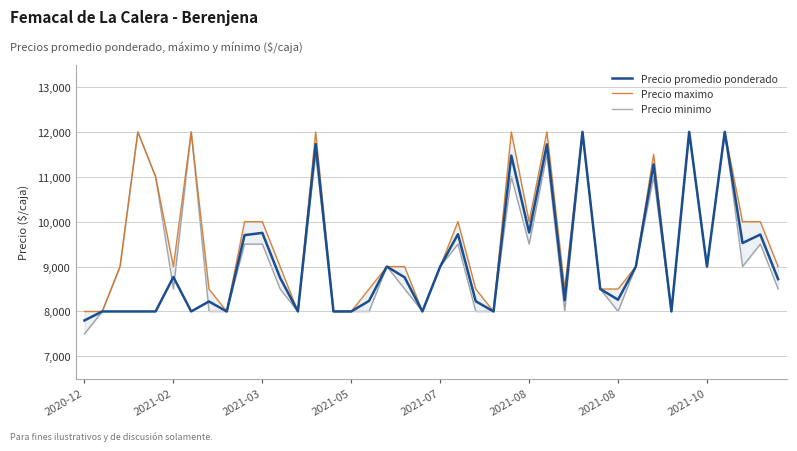

The value of Precio minimo at 24 is 11000. True or false?

True